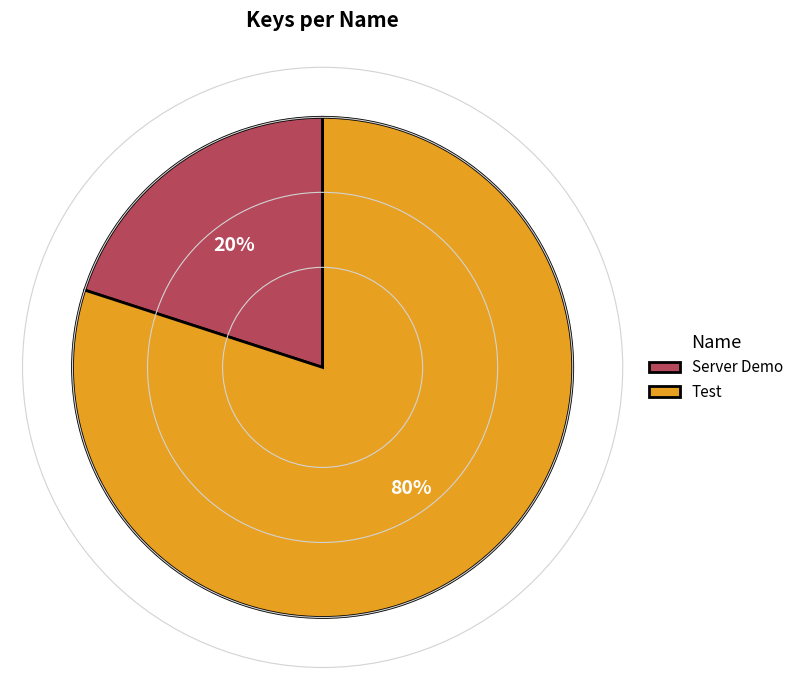

How many slices are in this pie chart?

2